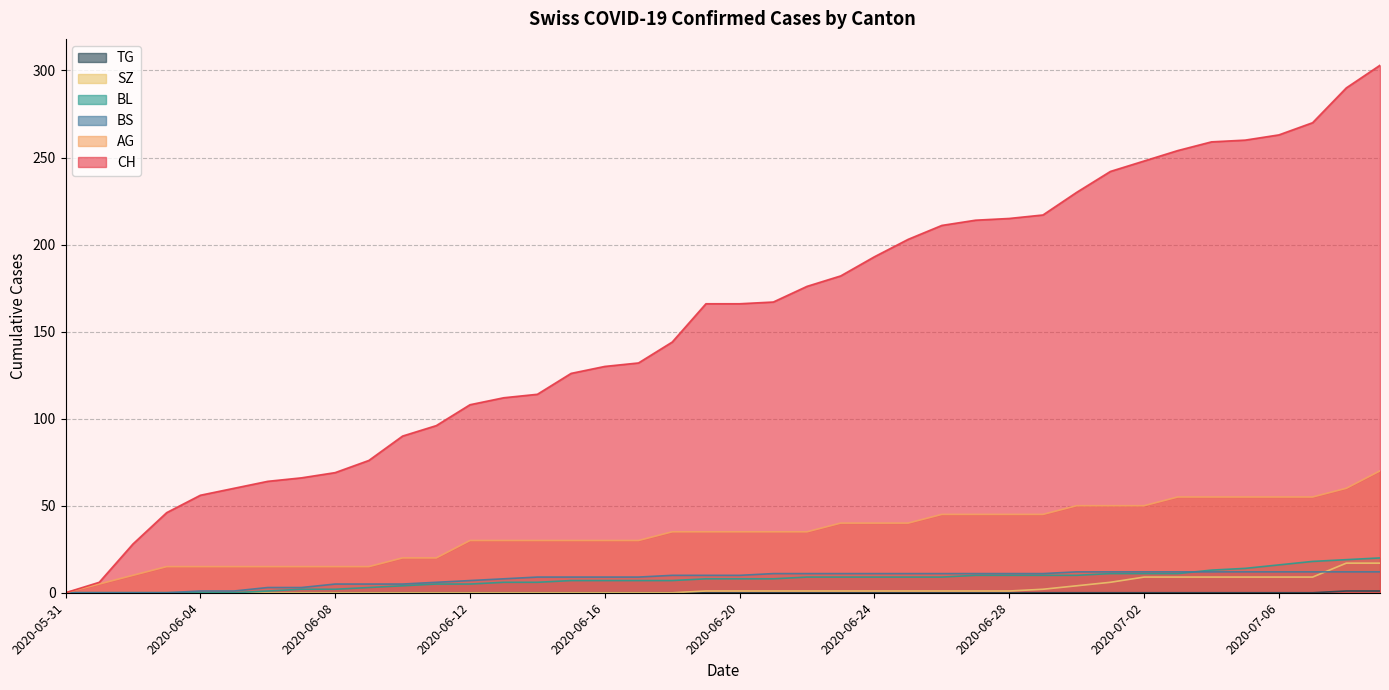

Where does the BS series first go above 10?

2020-06-21